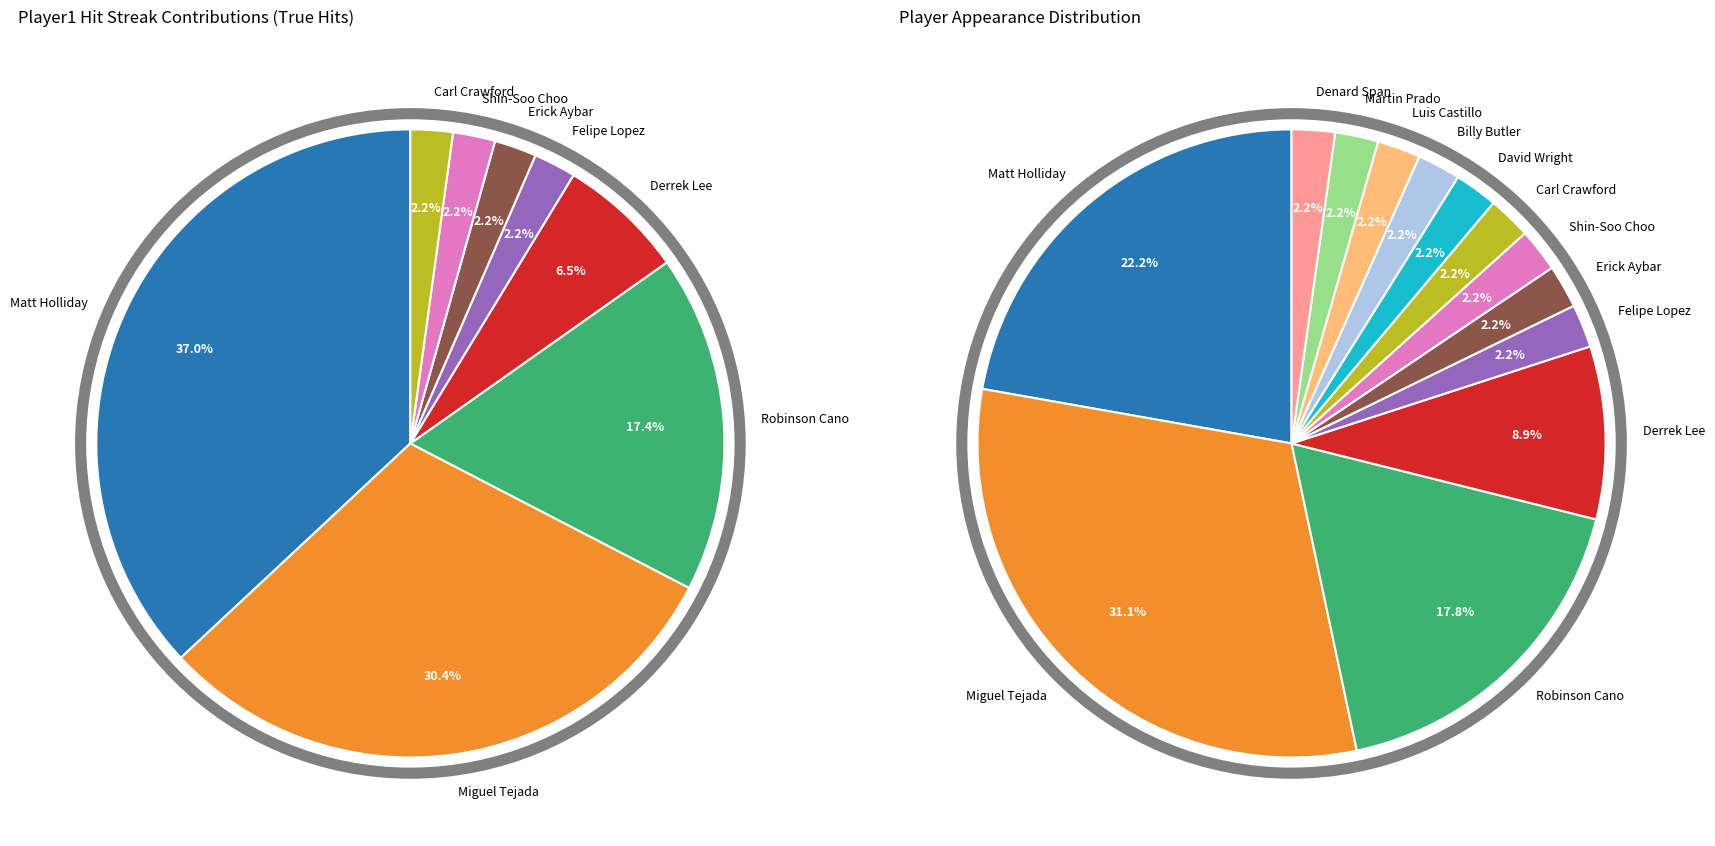

Which category has the biggest portion of the pie?

Matt Holliday